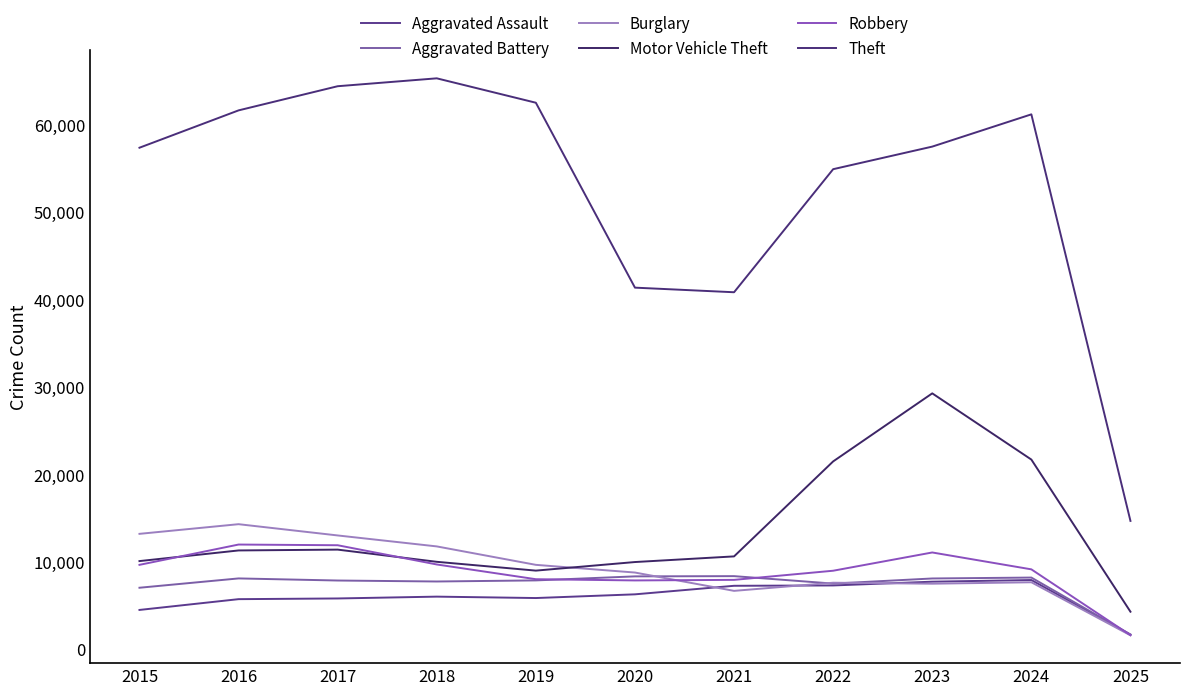

Rank the categories by Robbery value from lowest to highest.

2025, 2020, 2021, 2019, 2022, 2024, 2015, 2018, 2023, 2017, 2016